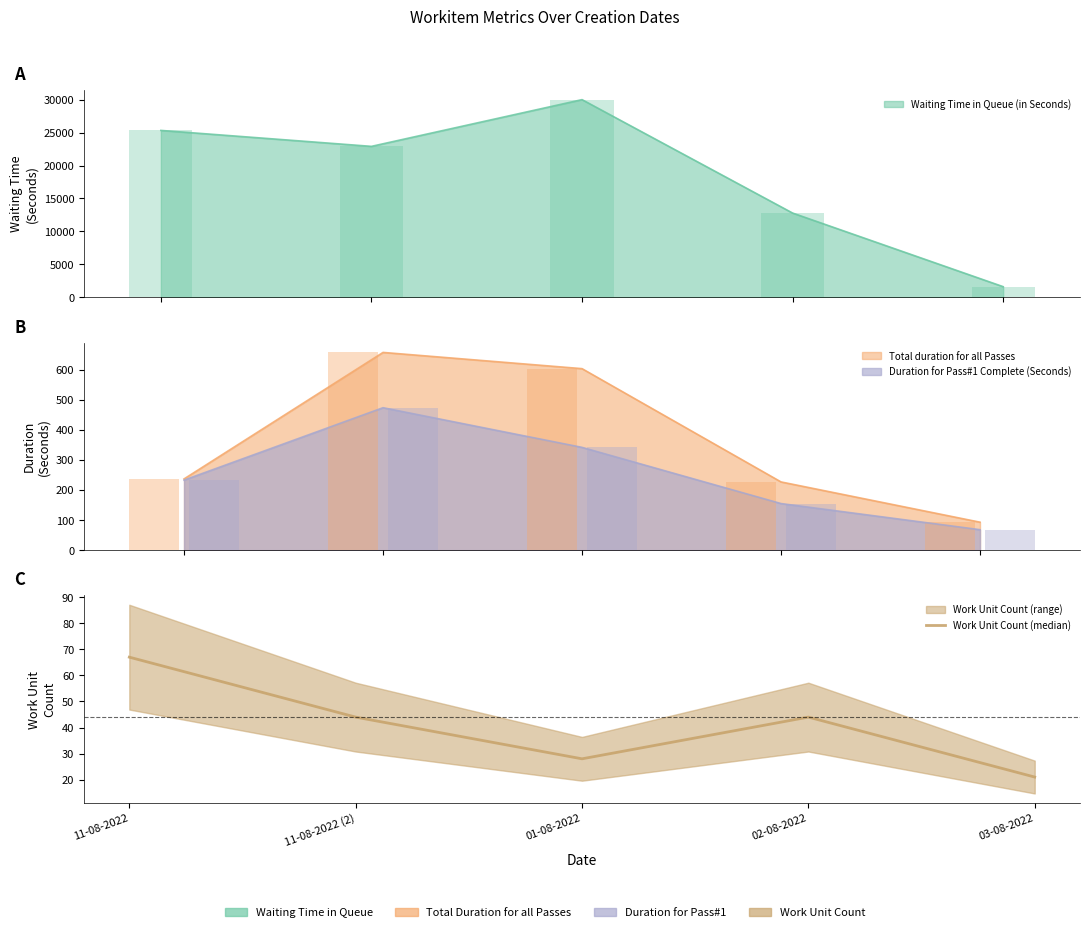

Approximately how many times larger is the value at 11-08-2022 (2) compared to 01-08-2022?

1.6